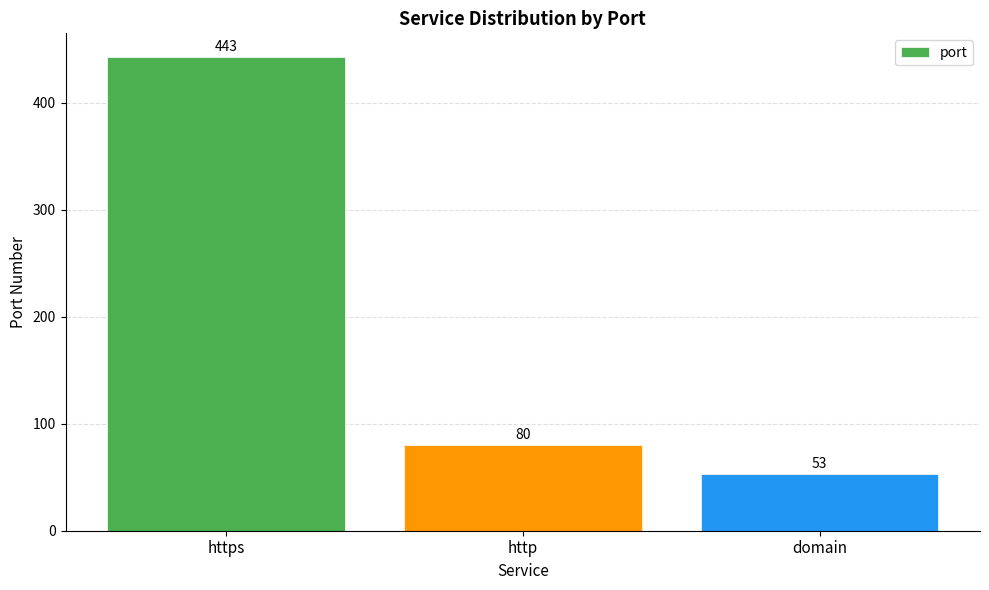

Reading right to left, extract all data points from this chart.

domain=53	http=80	https=443